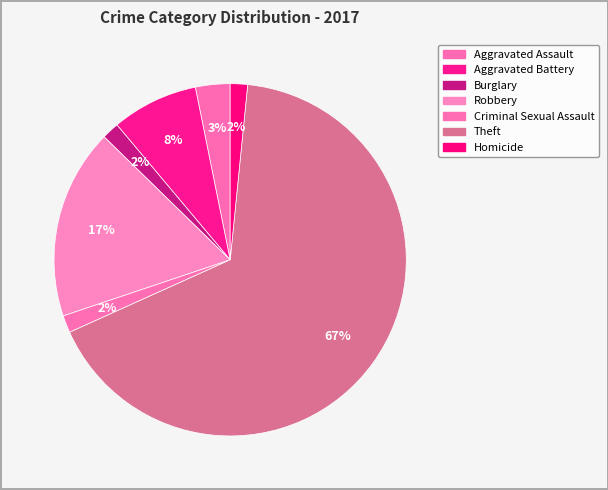

How many segments does this pie chart have?

7